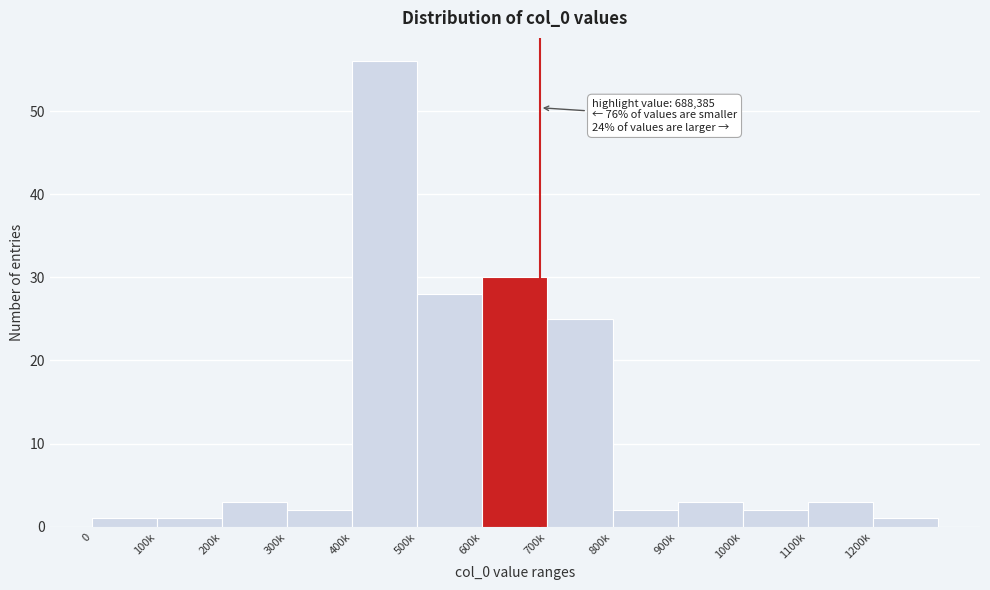

Reading left to right, extract all data points from this chart.

1	1	3	2	56	28	30	25	2	3	2	3	1